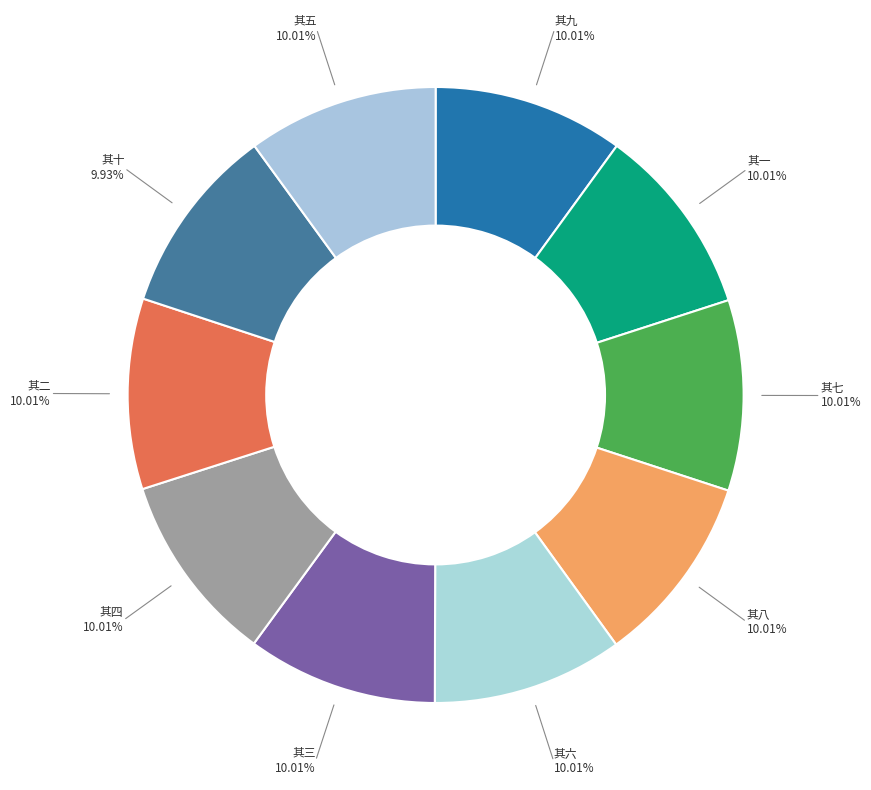

Does 其三 account for over 50% of the chart?

No